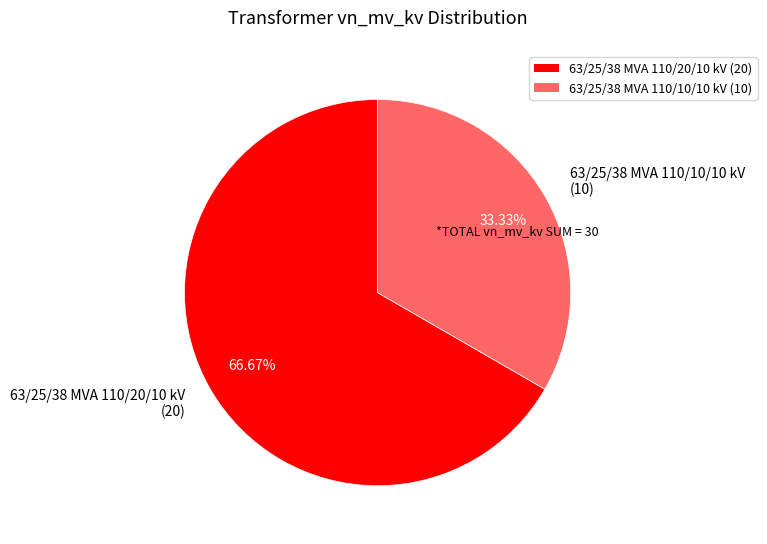

The 63/25/38 MVA 110/10/10 kV slice represents 33% of the pie. True or false?

True